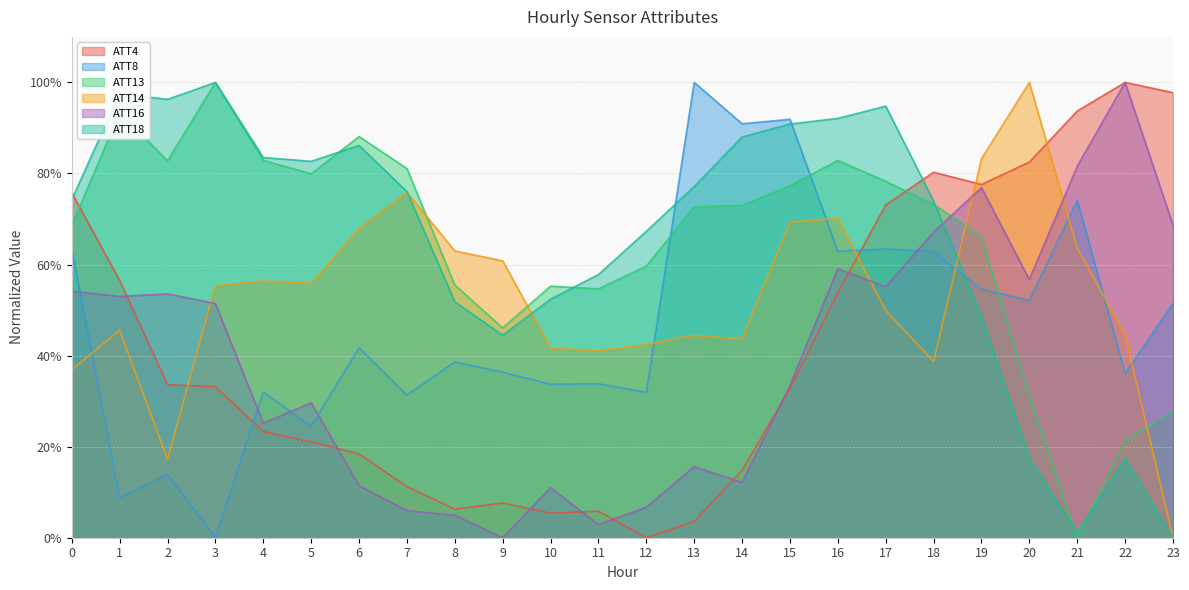

In ATT14, how many points are higher than both neighbors (excluding endpoints)?

6